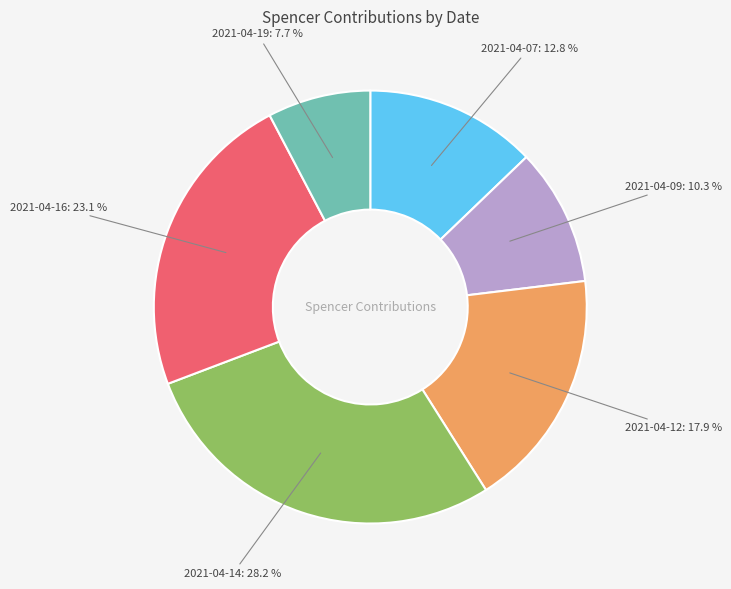

Is there any slice that represents more than half of the pie?

No